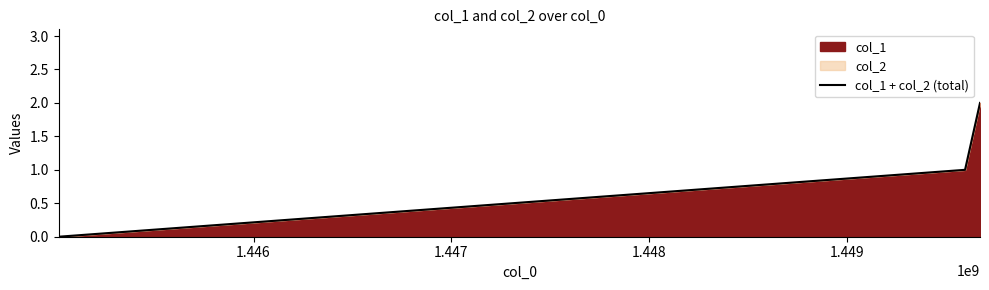

What is the sum of all values?

3